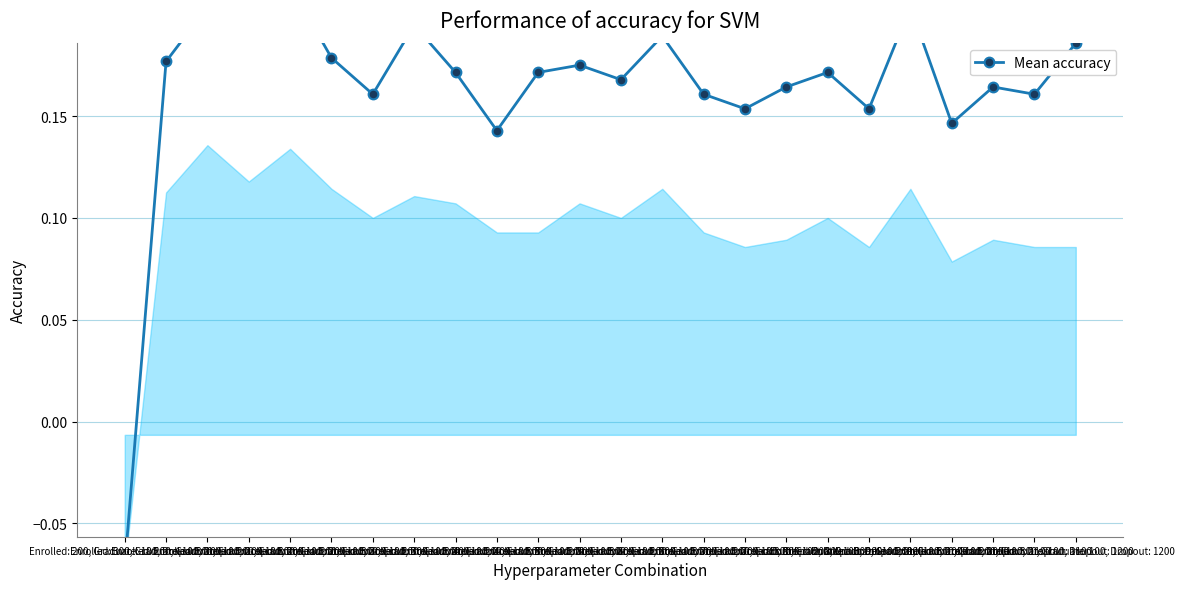

What value does the data have at Enrolled: 300, Graduate: 100, Dropout: 200?

0.2